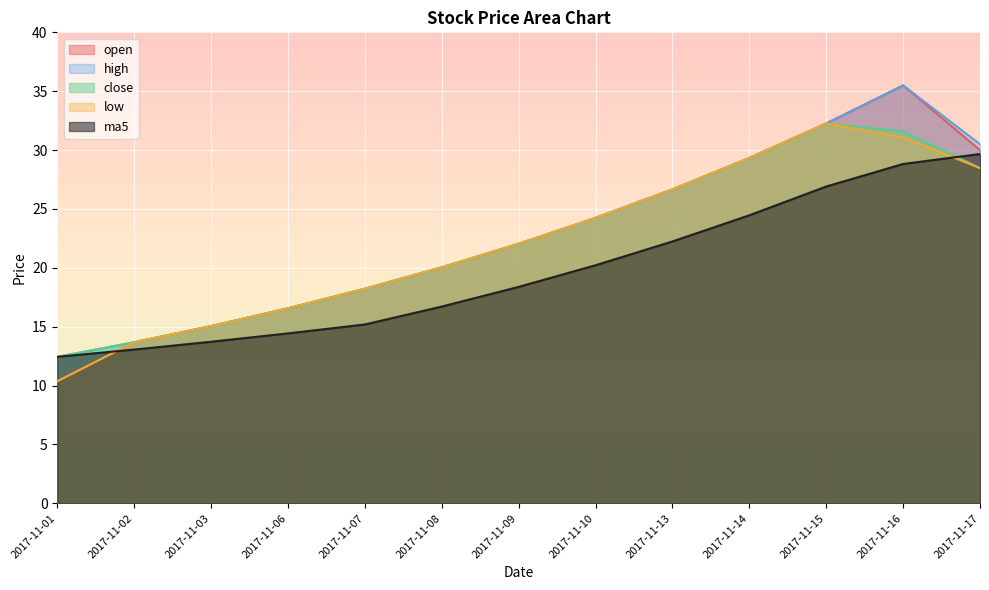

What is the total value across all series at 2017-11-13?

128.9